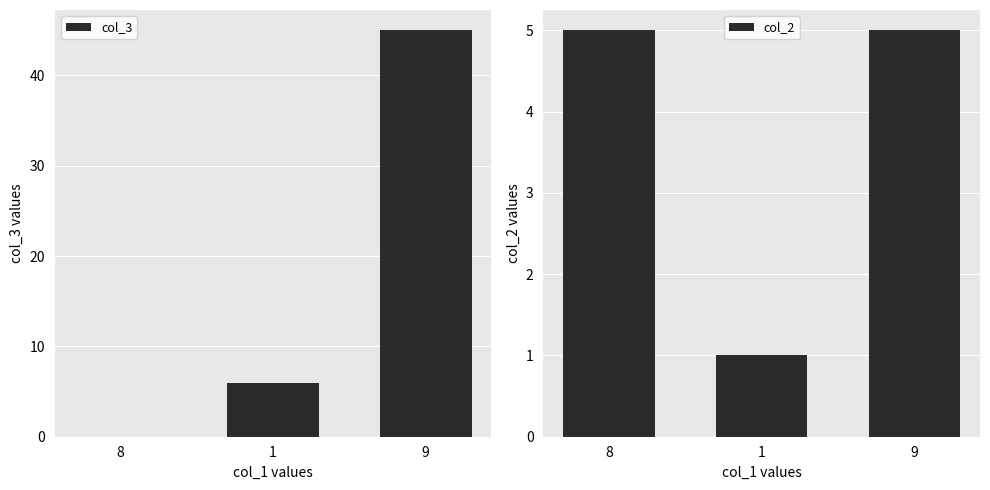

What value does the col_2 series have at 8?

5